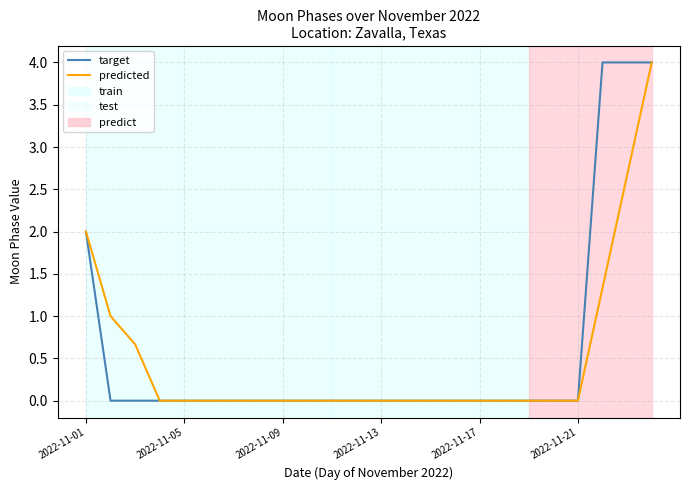

What is the maximum value for target?

4.0